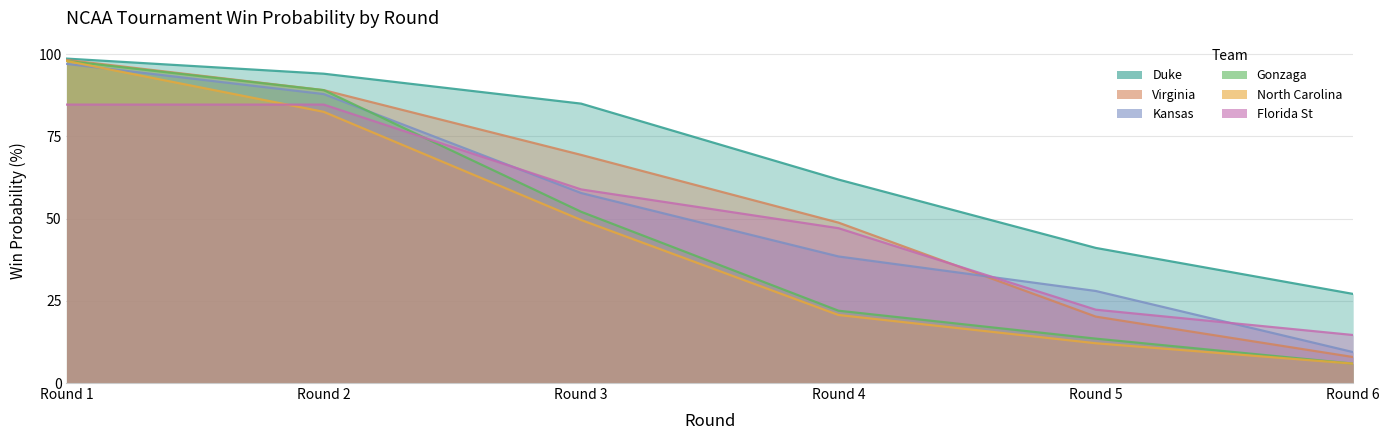

List the labels in order of North Carolina value, smallest first.

Round 6, Round 5, Round 4, Round 3, Round 2, Round 1